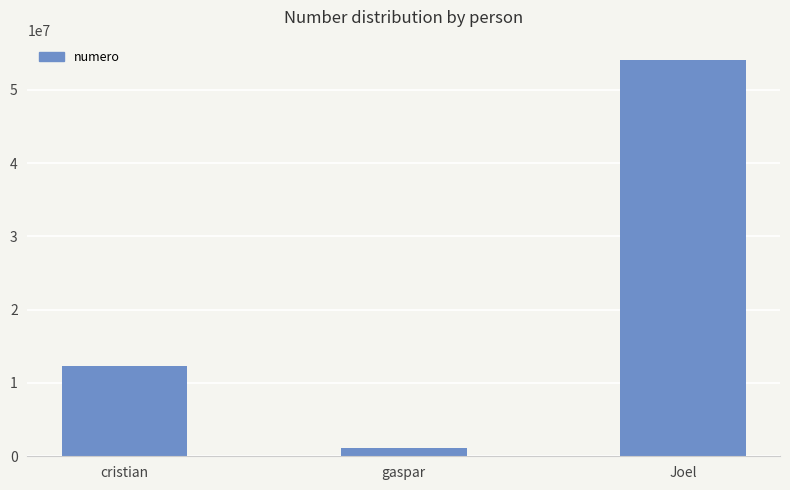

How many distinct data groups are displayed?

1